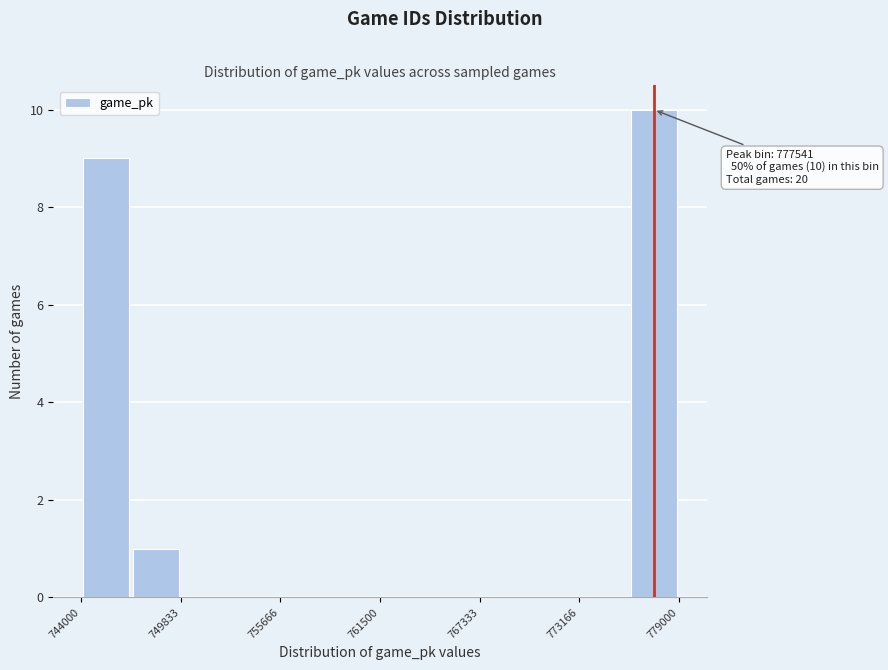

Read against the x-axis, roughly where is the centre of the tallest bar?

778000